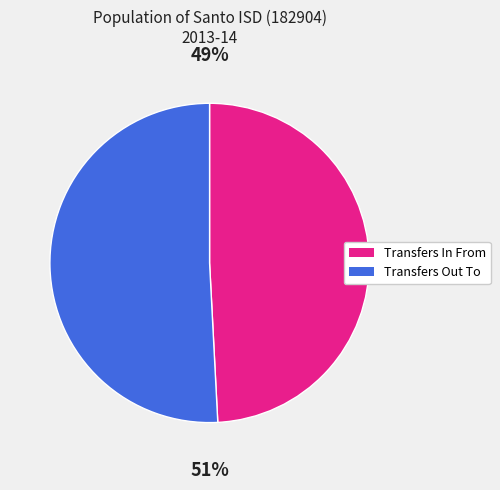

Combined, do Transfers Out To and Transfers In From account for over 50%?

Yes